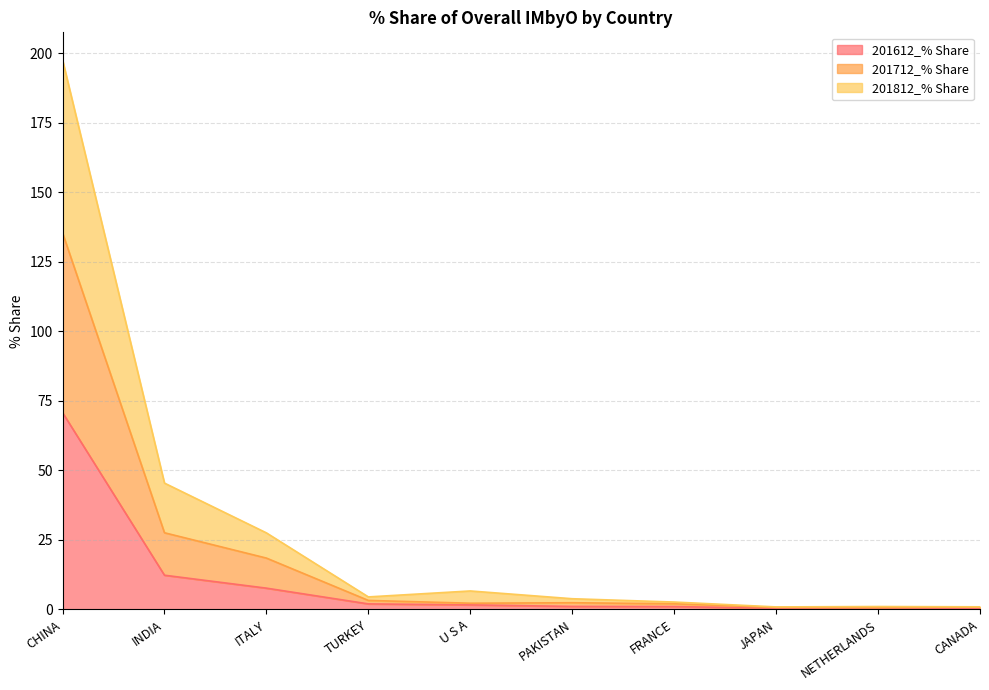

Rank the series at NETHERLANDS from highest to lowest value.

201712_% Share, 201812_% Share, 201612_% Share